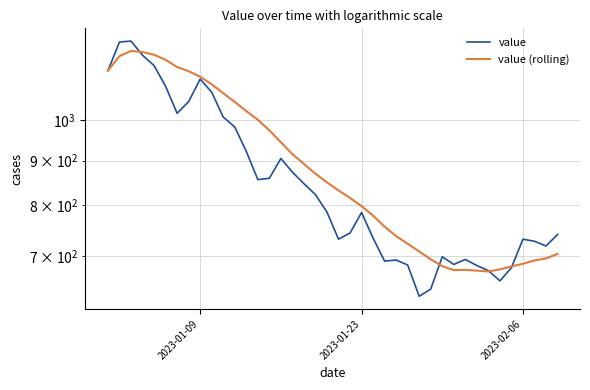

How many categories are shown in the chart?

40